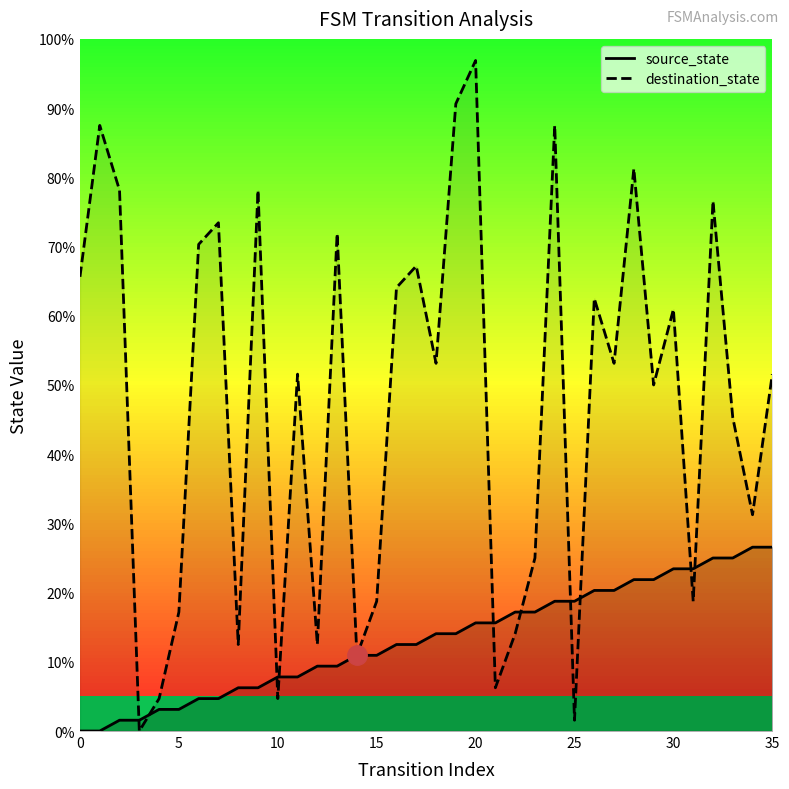

What is the difference between the highest and lowest values at 15?

7.8